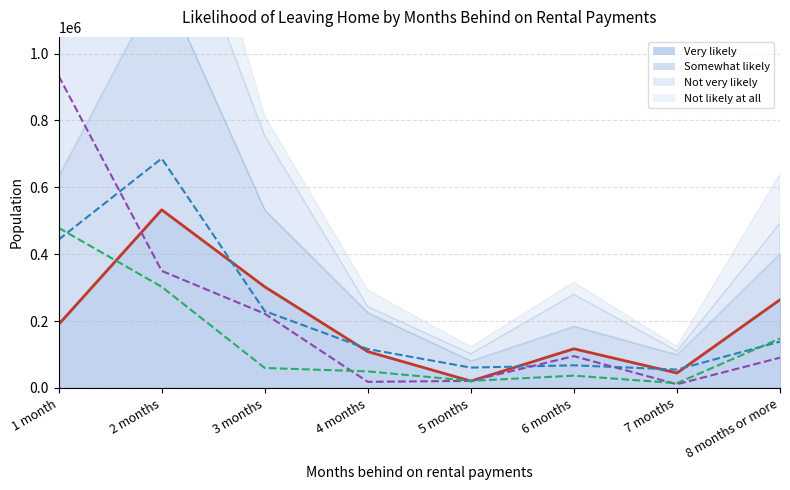

What is the average value of the Not likely at all (line) series?

138716